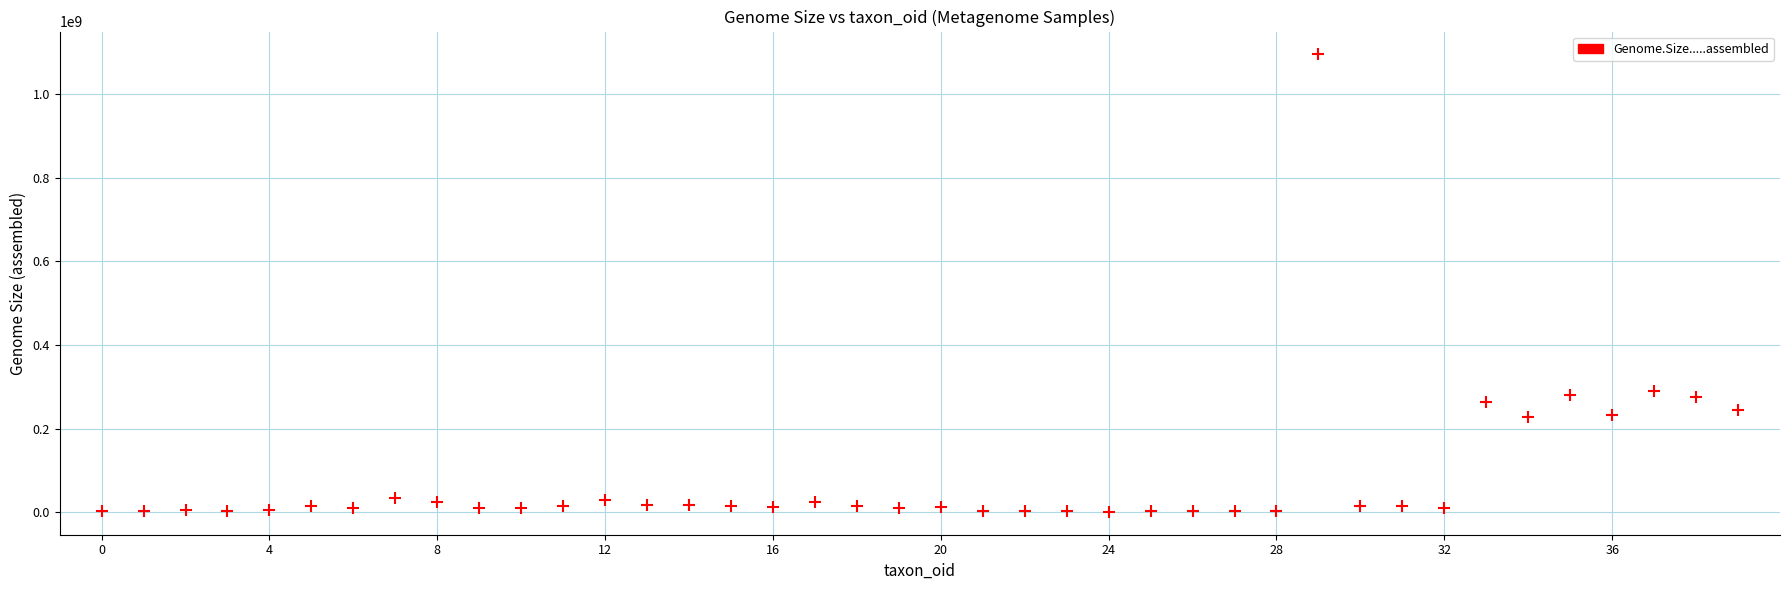

What is the range of Y values (max minus min)?

1093362128